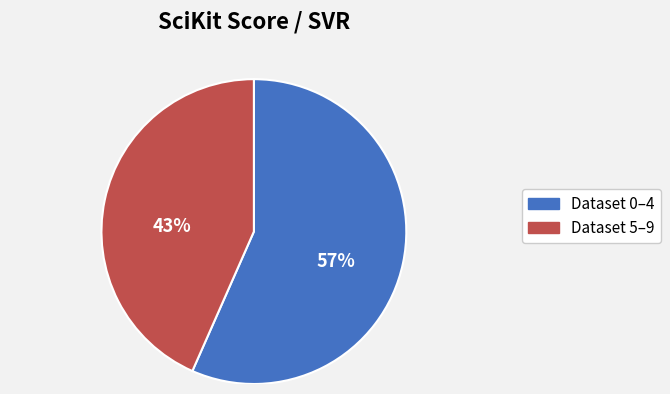

Which slice is the largest?

Dataset 0–4